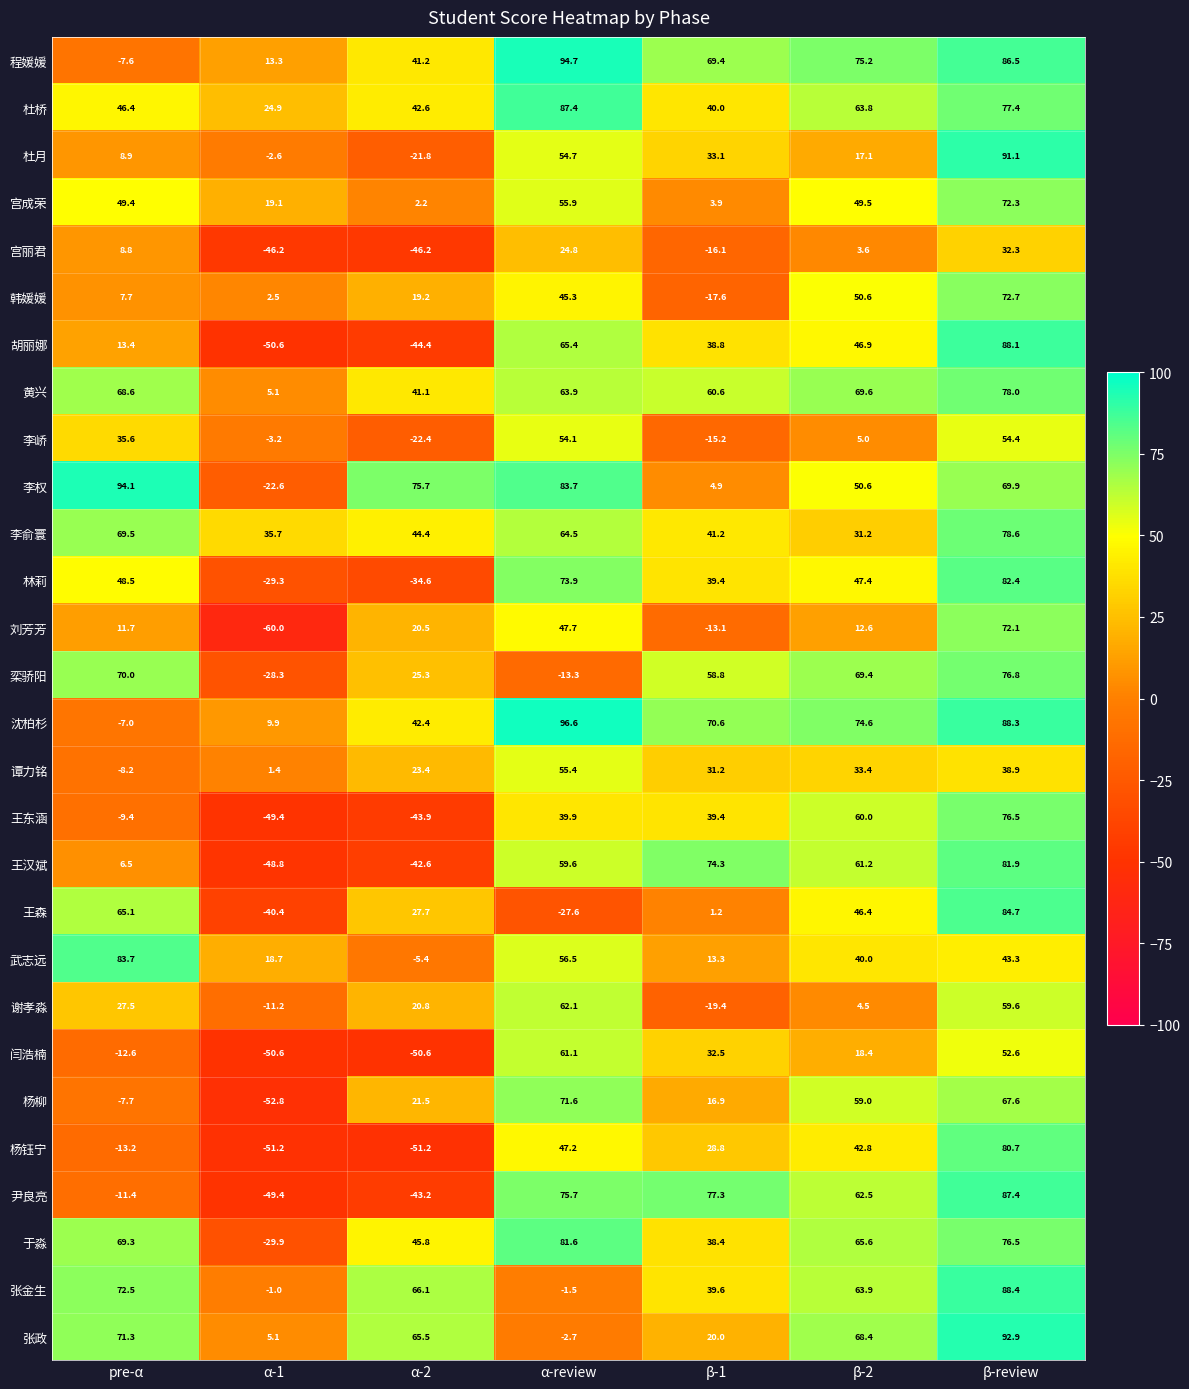

Is the value of 杨钰宁 at β-1 greater than the value of 沈柏杉 at β-review?

No